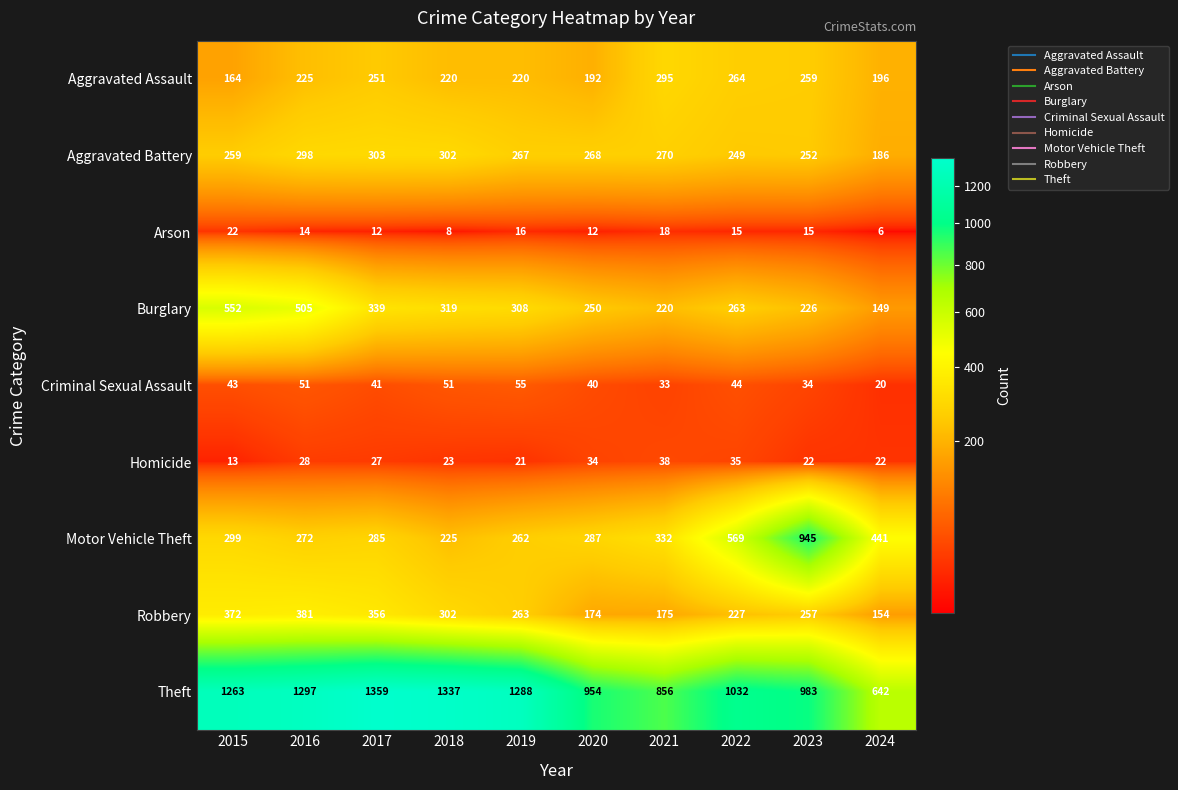

What is the sum of all Motor Vehicle Theft values?

3917